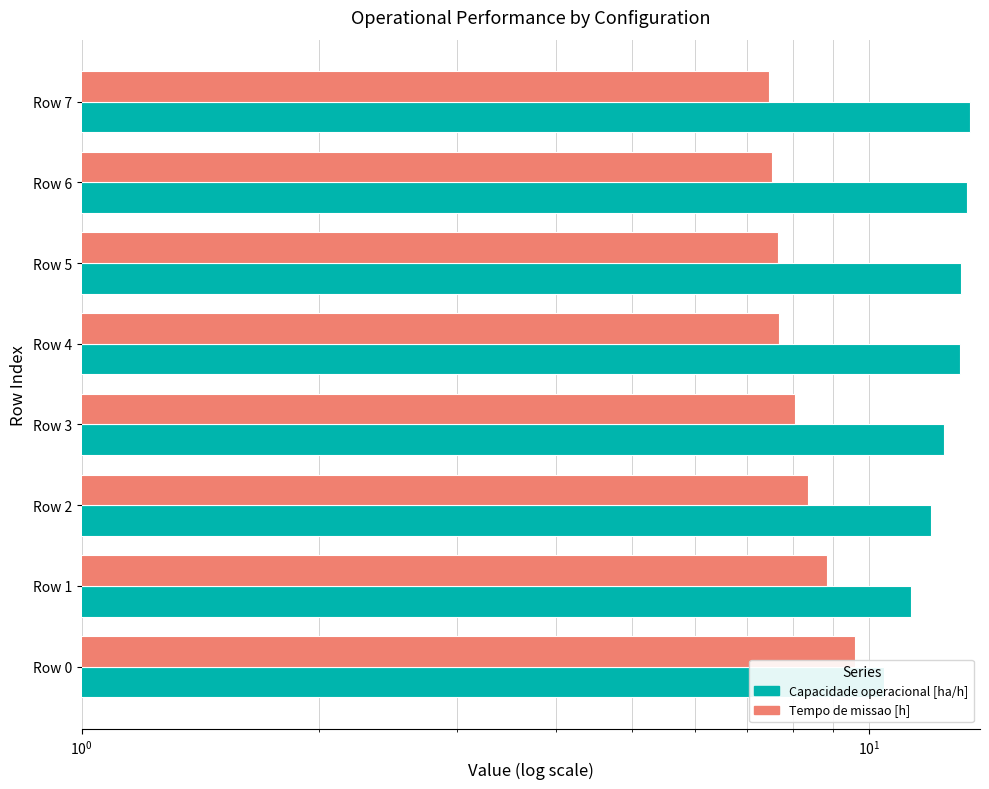

Which has a higher value, Row 2 or Row 6?

Row 6